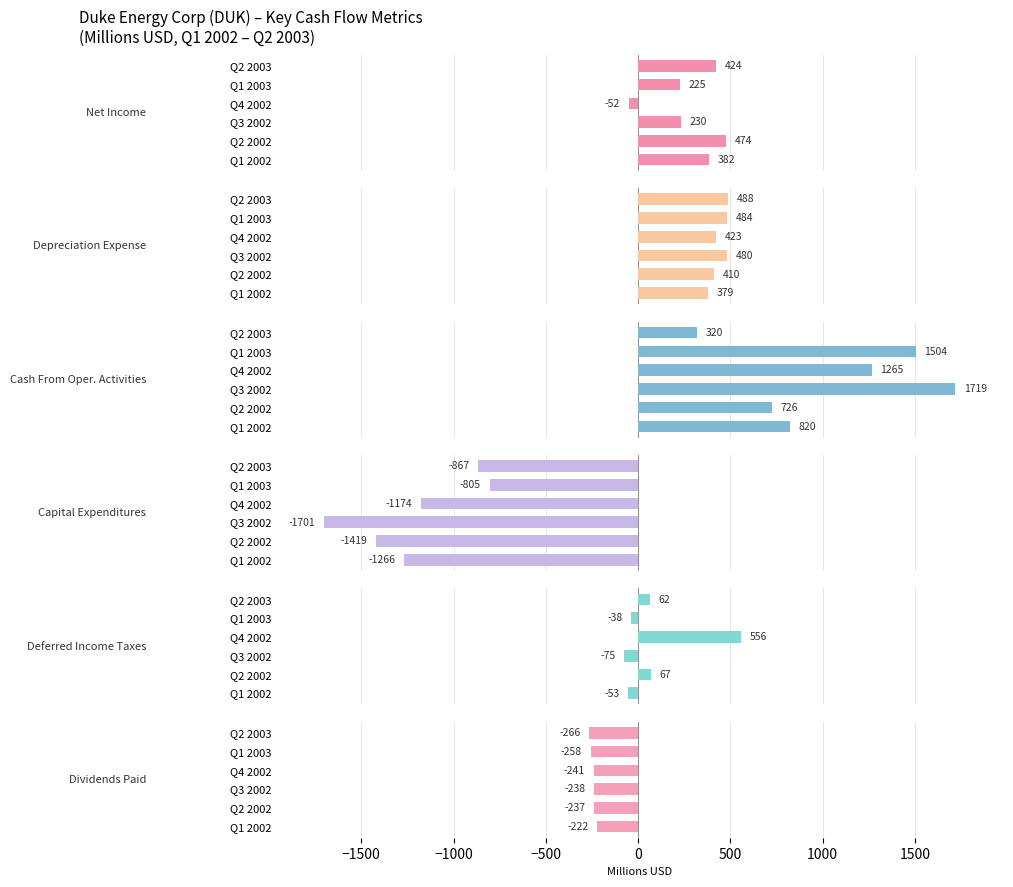

At how many categories does at least one series exceed -777?

6